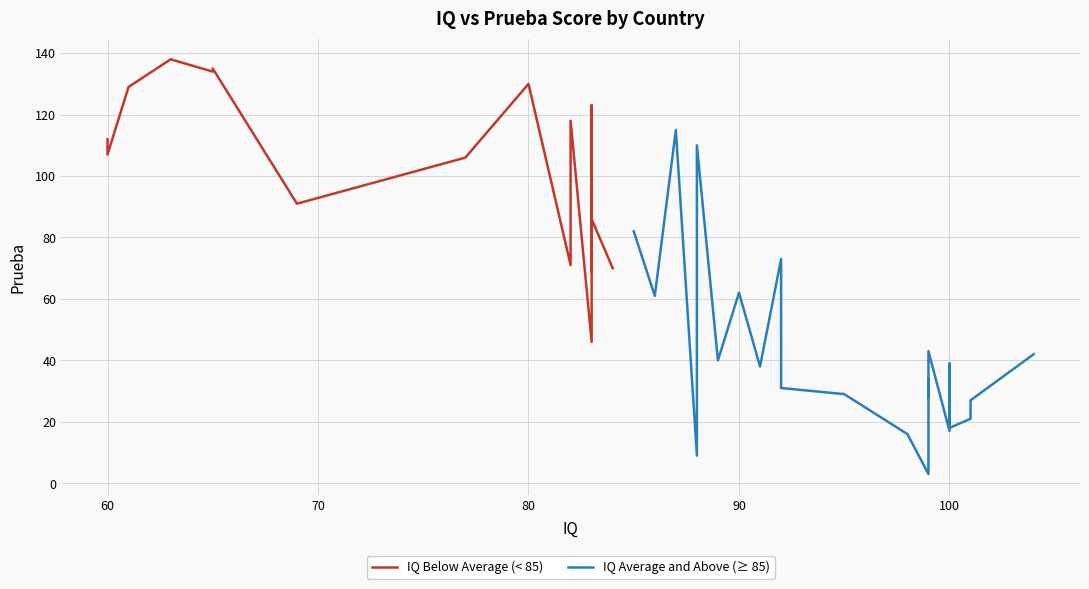

Reading left to right, what are all the values shown in this chart?

80=130	84=70	82=71	90=62	92=73	99=3	100=17	87=115	83=46	77=106	100=39	88=9	85=82	83=101	91=38	83=123	88=110	65=134	101=21	65=135	89=40	104=42	82=118	63=138	86=61	95=29	99=34	99=28	83=69	83=86	99=43	61=129	101=27	98=16	60=112	60=107	92=56	100=18	69=91	92=31